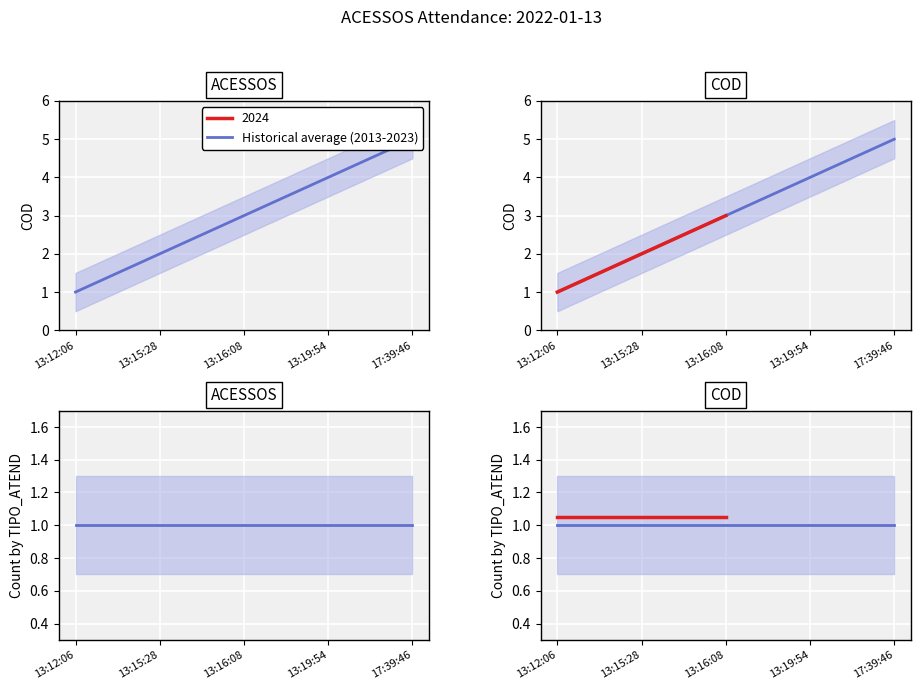

What is the label of the 2nd point from the right?

13:19:54